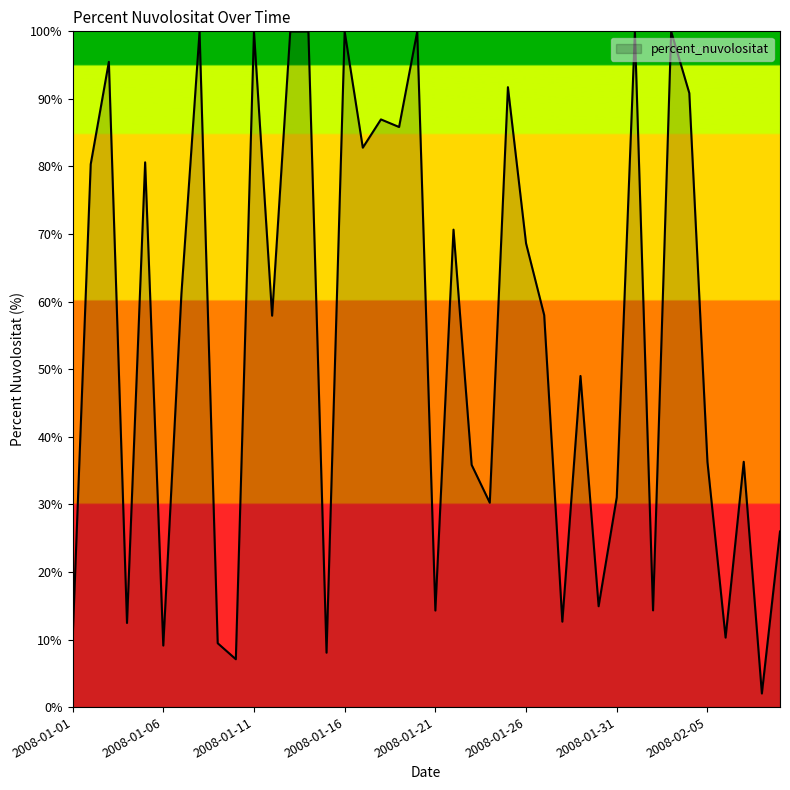

What is the minimum value shown in the chart?

2.0